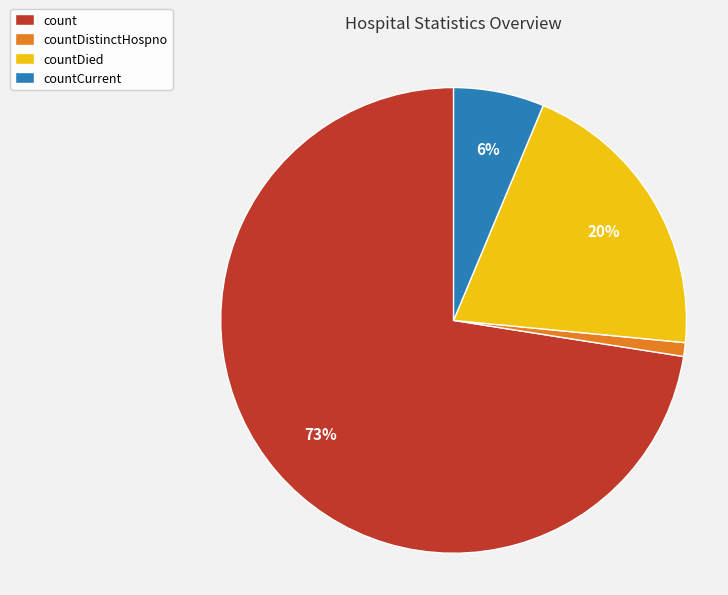

The count slice represents 73% of the pie. True or false?

True